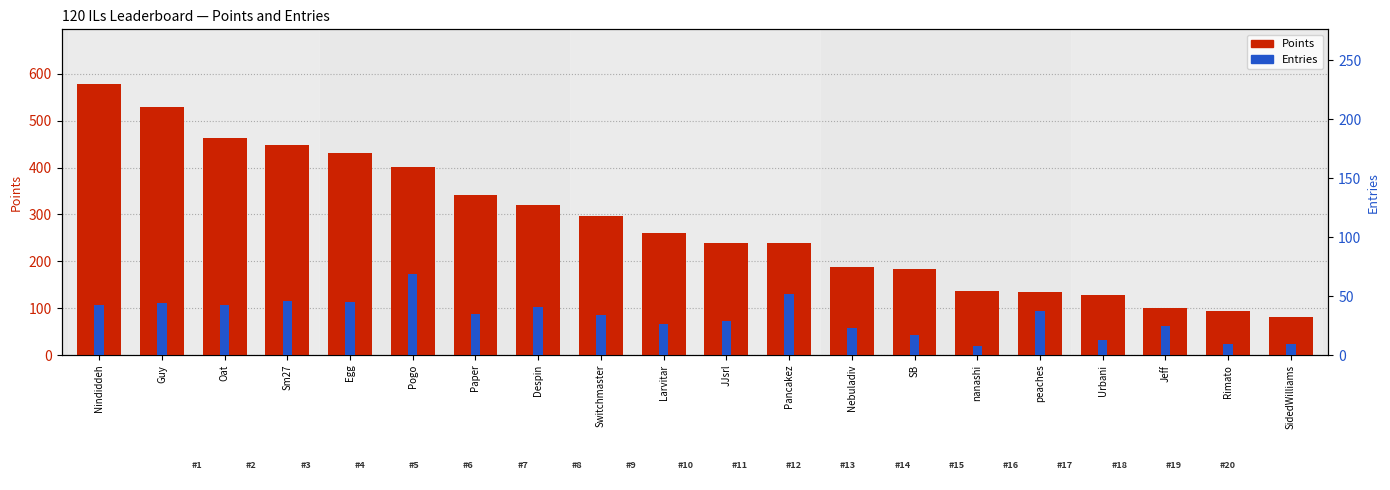

Is it true that Points equals 176 at peaches?

False